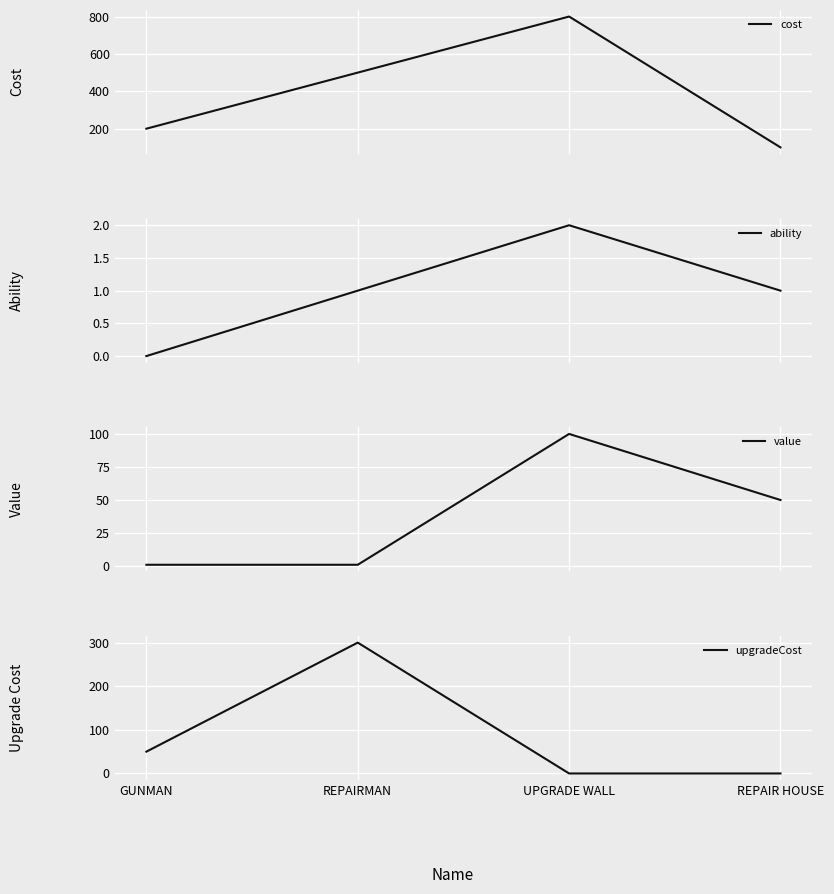

At how many categories does at least one series exceed 747?

1